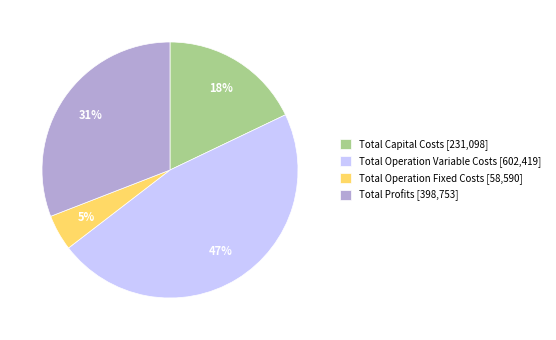

How many segments does this pie chart have?

4